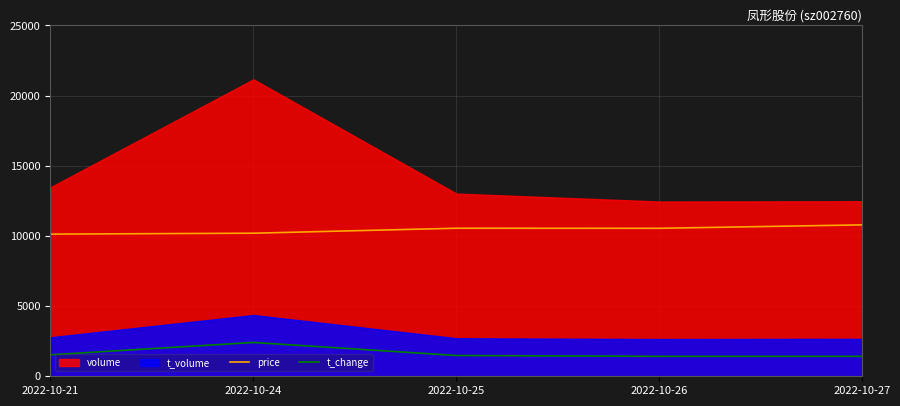

In price, how many points are higher than both neighbors (excluding endpoints)?

1